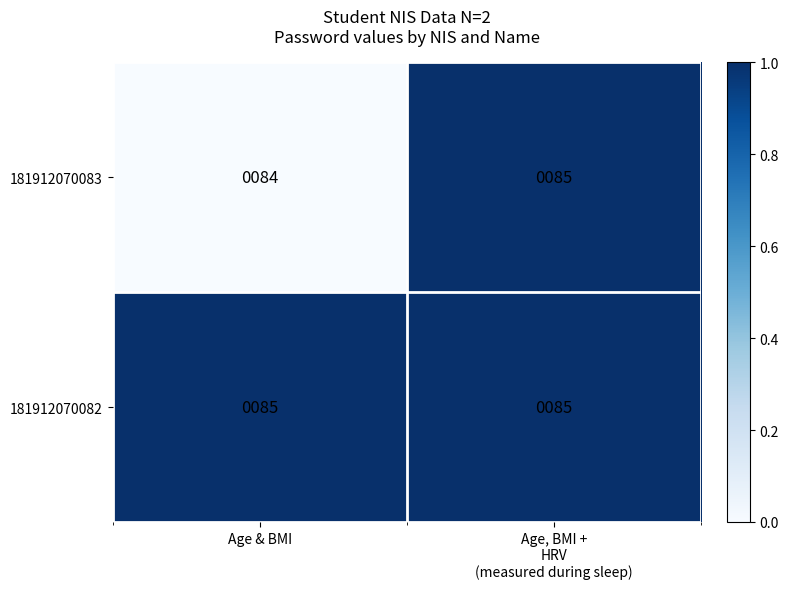

The value of 181912070082 at Age & BMI is 50. True or false?

False